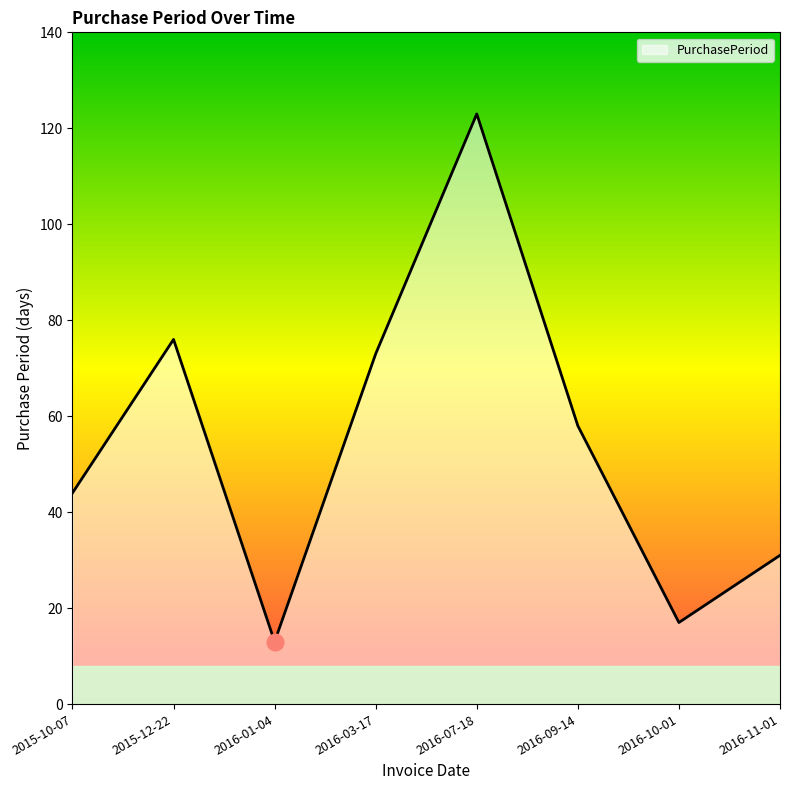

What is the sum of all values?

435